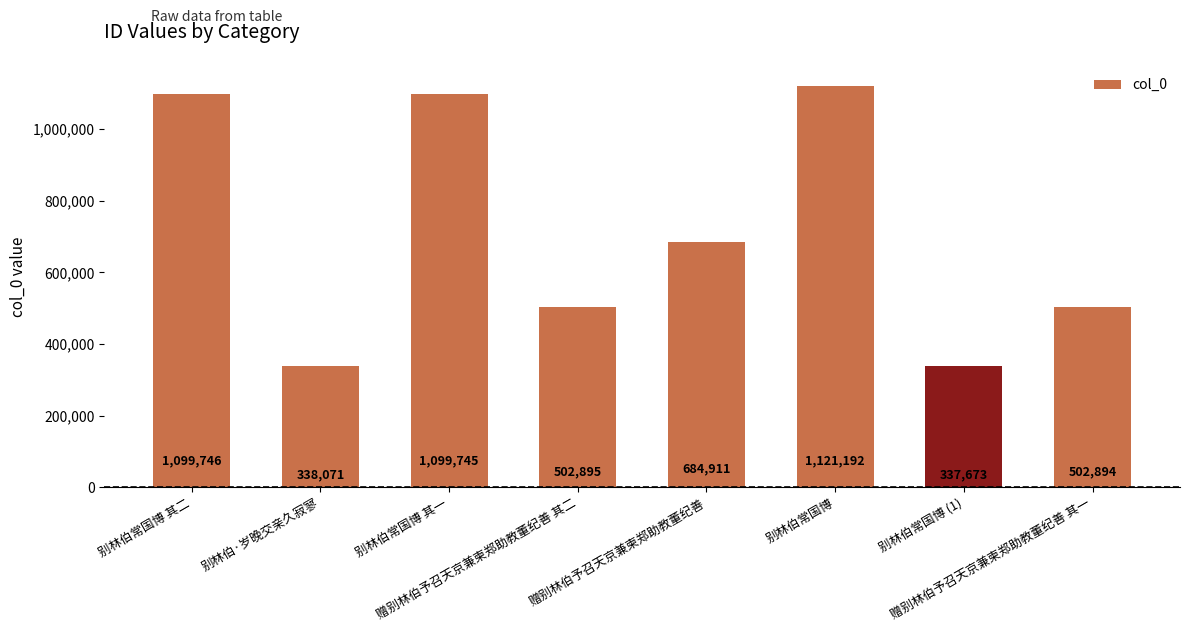

Reading left to right, list all the values displayed in this chart.

别林伯常国博 其二=1099746	别林伯·岁晚交亲久寂寥=338071	别林伯常国博 其一=1099745	赠别林伯予召天京兼柬郑助教董纪善 其二=502895	赠别林伯予召天京兼柬郑助教董纪善=684911	别林伯常国博=1121192	别林伯常国博 (1)=337673	赠别林伯予召天京兼柬郑助教董纪善 其一=502894